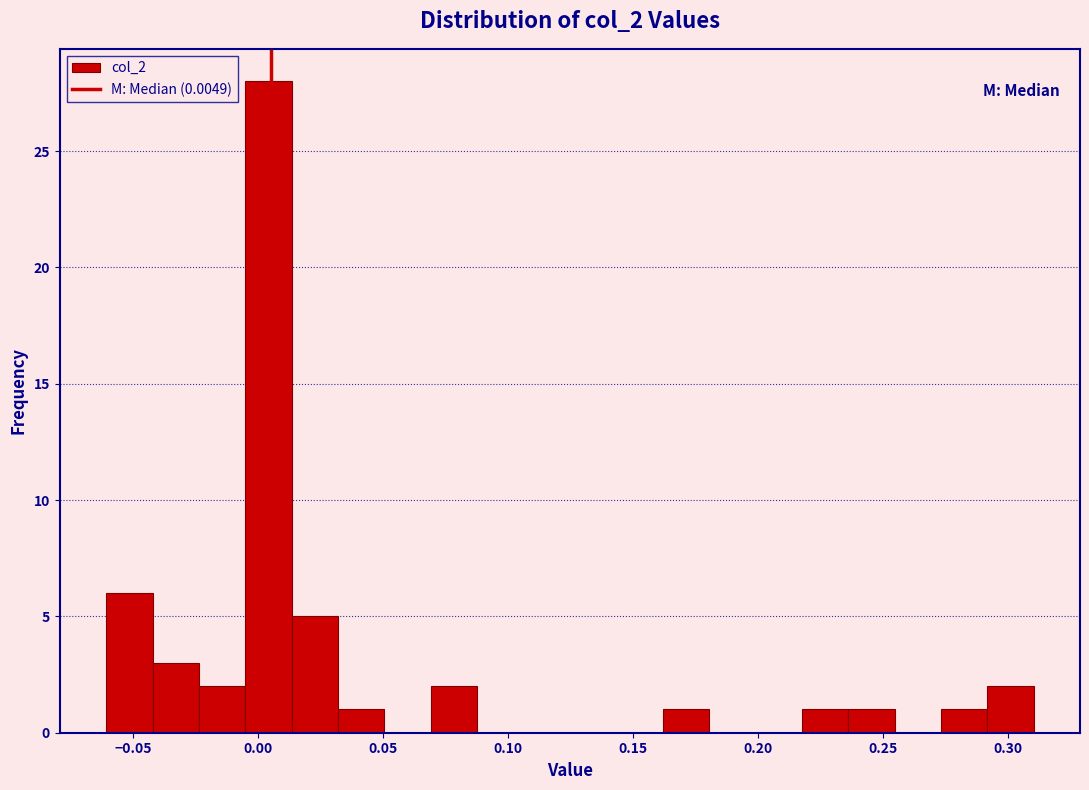

Around what value on the x-axis is the tallest bar? Give the approximate position of its centre, as read against the axis.

0.005